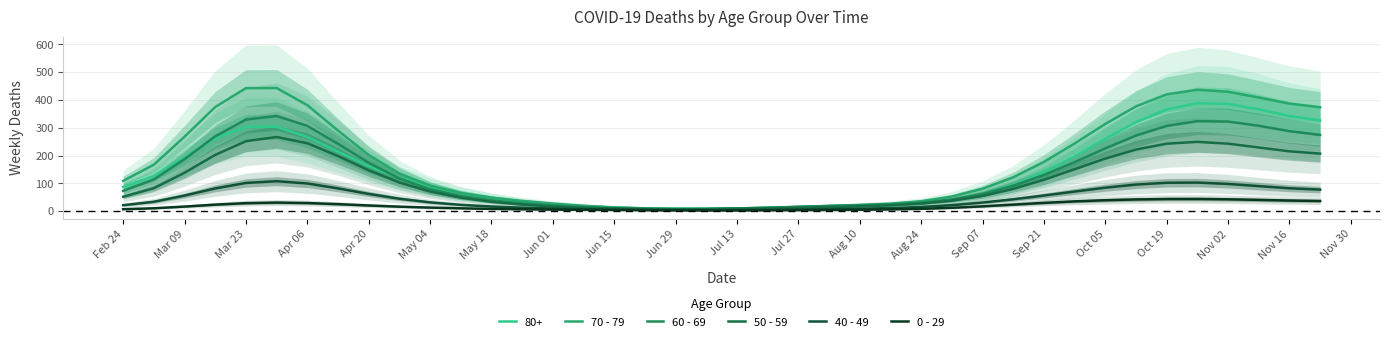

True or false: 70 - 79 has a value of 381.5 at Apr 06.

True